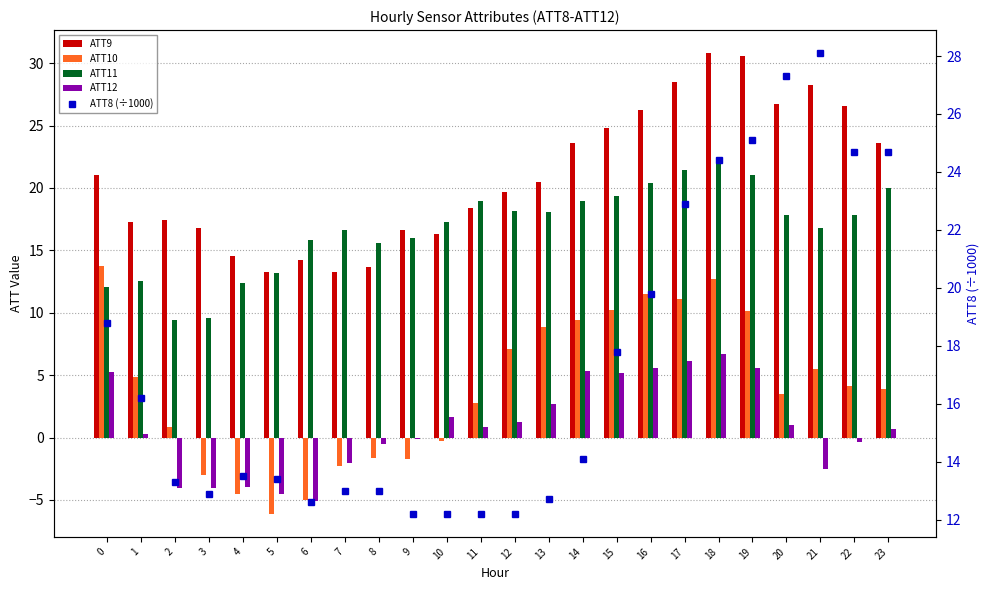

Which category has the lowest value in the ATT8 (÷1000) series?

9